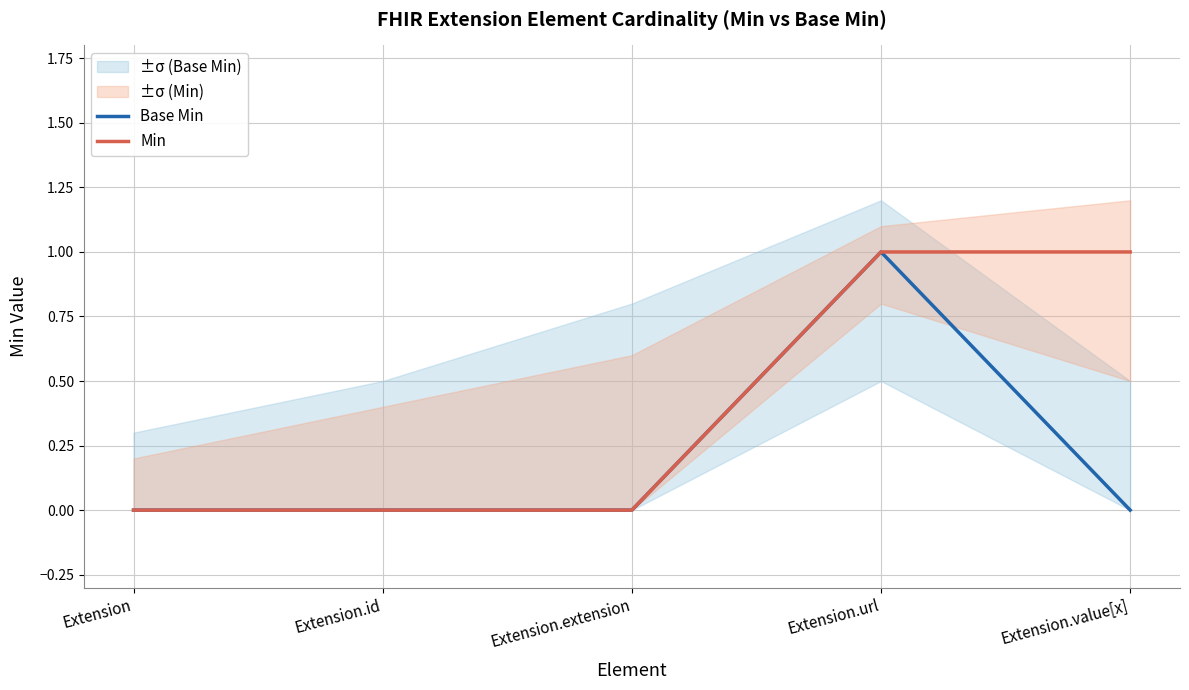

At which category is the sum across all series the highest?

Extension.url